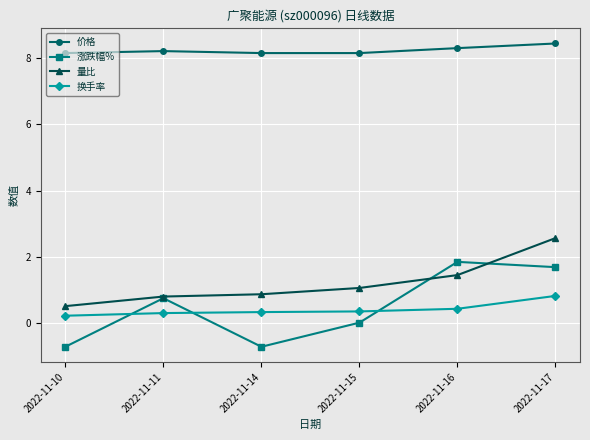

How many values in the 量比 series exceed 1?

3